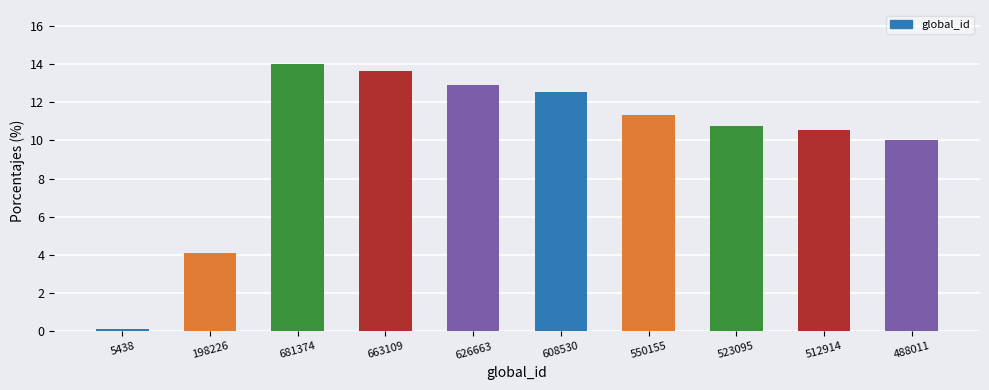

What is the label of the 4th bar from the right?

550155